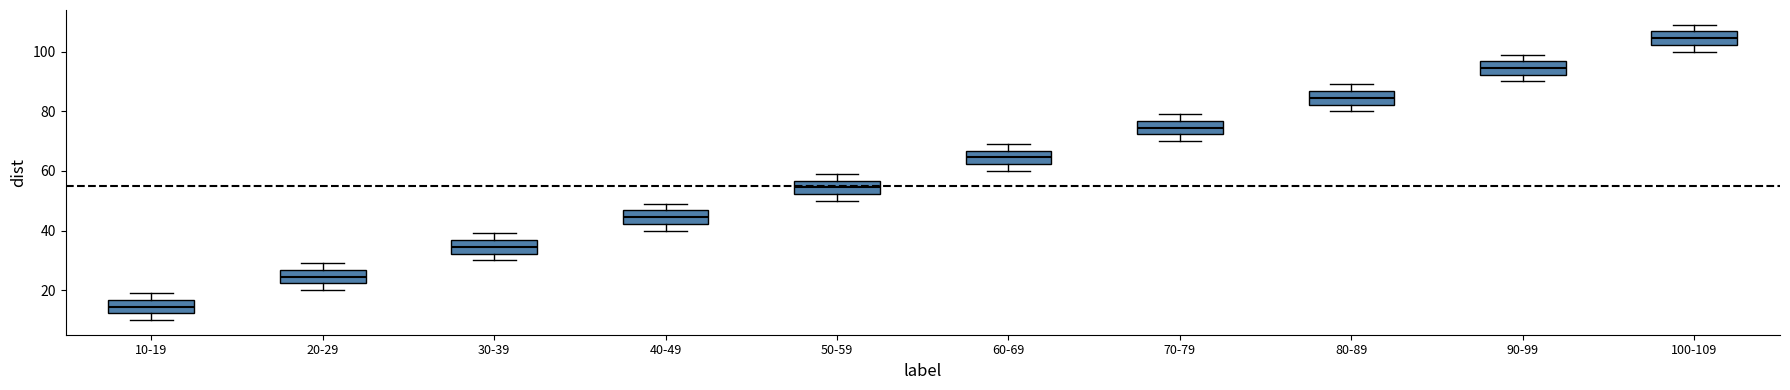

Reading left to right, read every box against the y-axis: the position of its median line, the range the box covers, and the ends of its whiskers. The values are not printed on the chart, so give them approximately, as read against the axis.

10-19: median 14, box 12 to 16, whiskers 10 to 20
20-29: median 24, box 22 to 26, whiskers 20 to 30
30-39: median 34, box 32 to 36, whiskers 30 to 40
40-49: median 44, box 42 to 46, whiskers 40 to 50
50-59: median 54, box 52 to 56, whiskers 50 to 60
60-69: median 64, box 62 to 66, whiskers 60 to 70
70-79: median 74, box 72 to 76, whiskers 70 to 80
80-89: median 84, box 82 to 86, whiskers 80 to 90
90-99: median 94, box 92 to 96, whiskers 90 to 100
100-109: median 104, box 102 to 106, whiskers 100 to 110